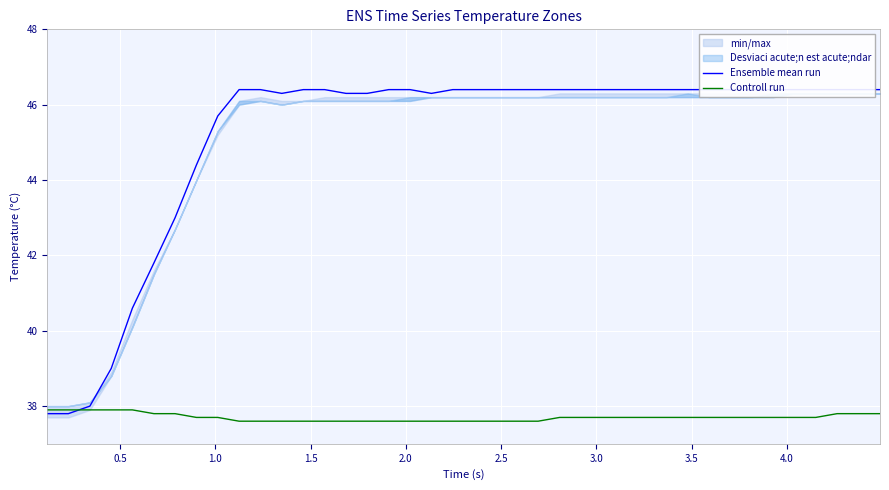

How many times do Ensemble mean run and Controll run cross each other?

1